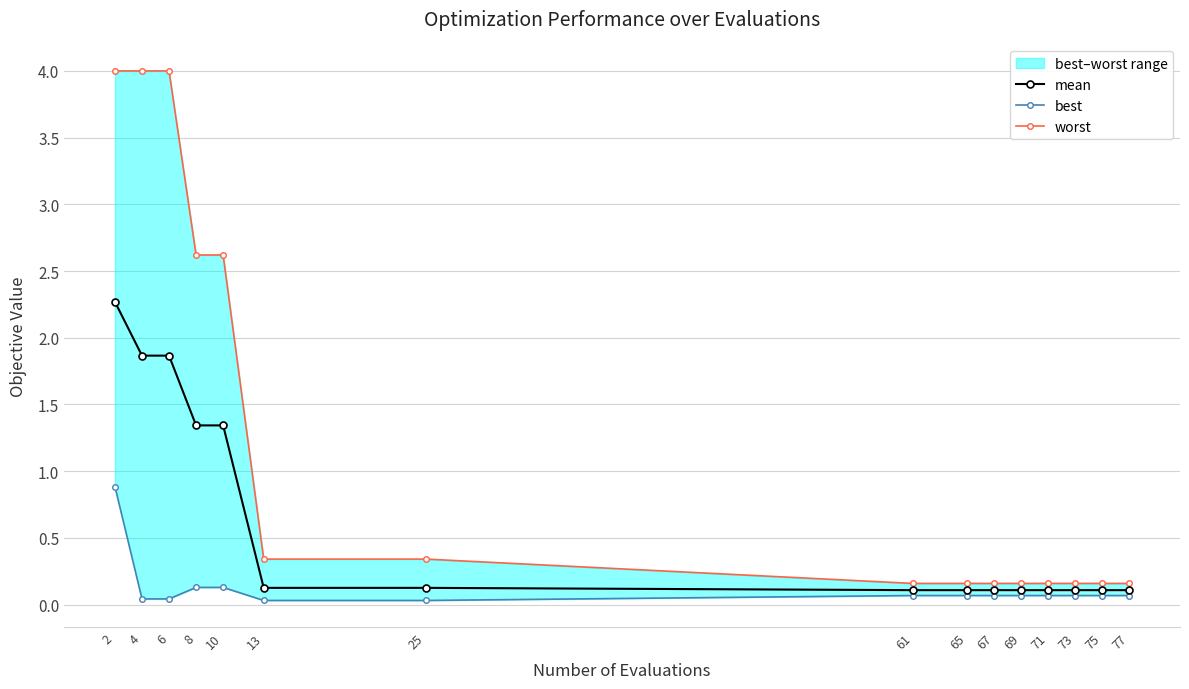

True or false: worst and best cross at least once.

False